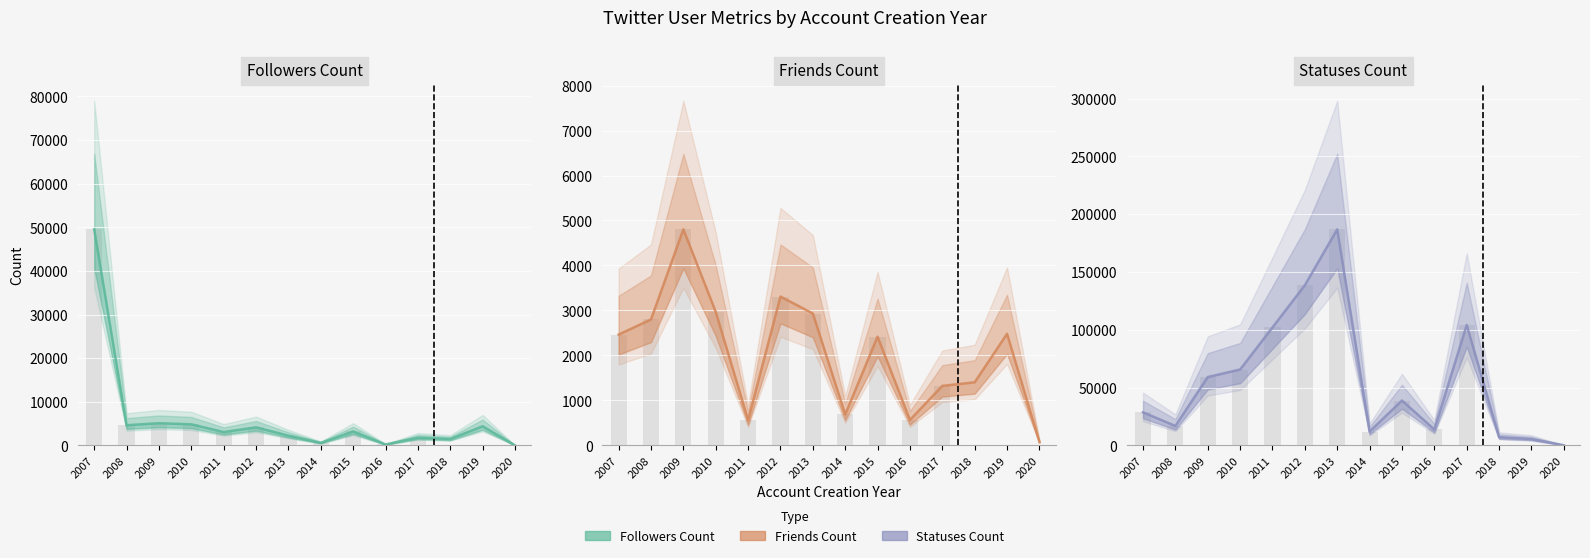

At which category does the chart reach its peak across all series?

2013